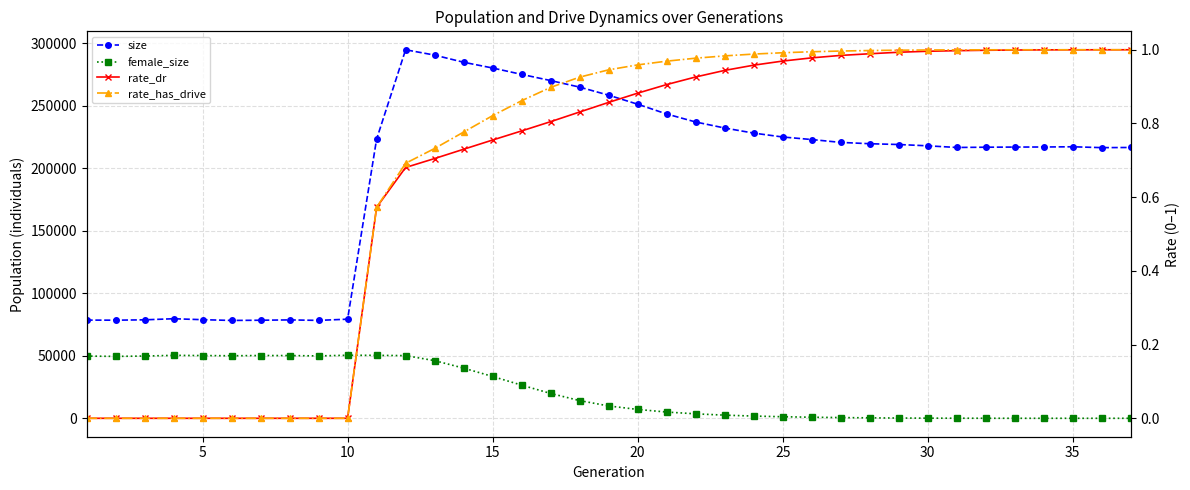

Rank the series by their maximum value, from lowest to highest.

rate_dr, rate_has_drive, female_size, size